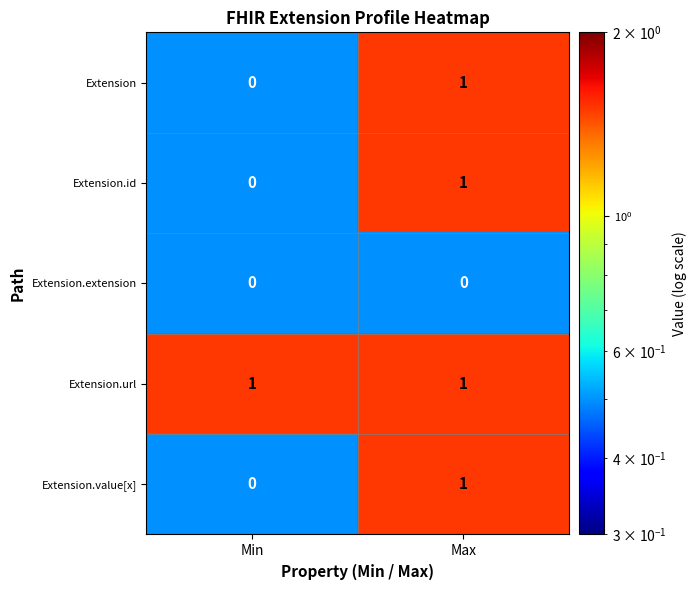

List the labels in order of Extension value, smallest first.

Min, Max